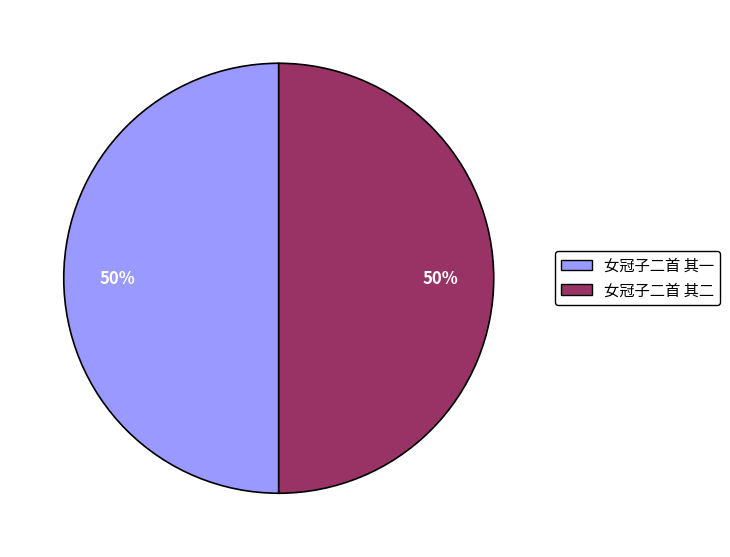

What is the ratio of the value at 女冠子二首 其一 to the value at 女冠子二首 其二?

1.0